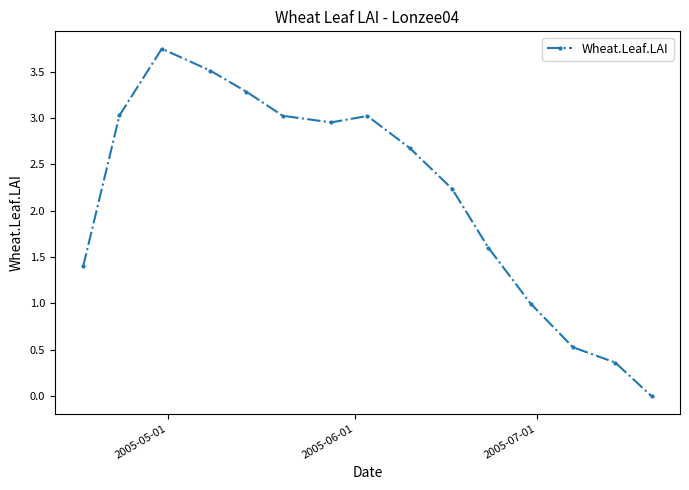

What is the value of the 12th point from the left?

1.0